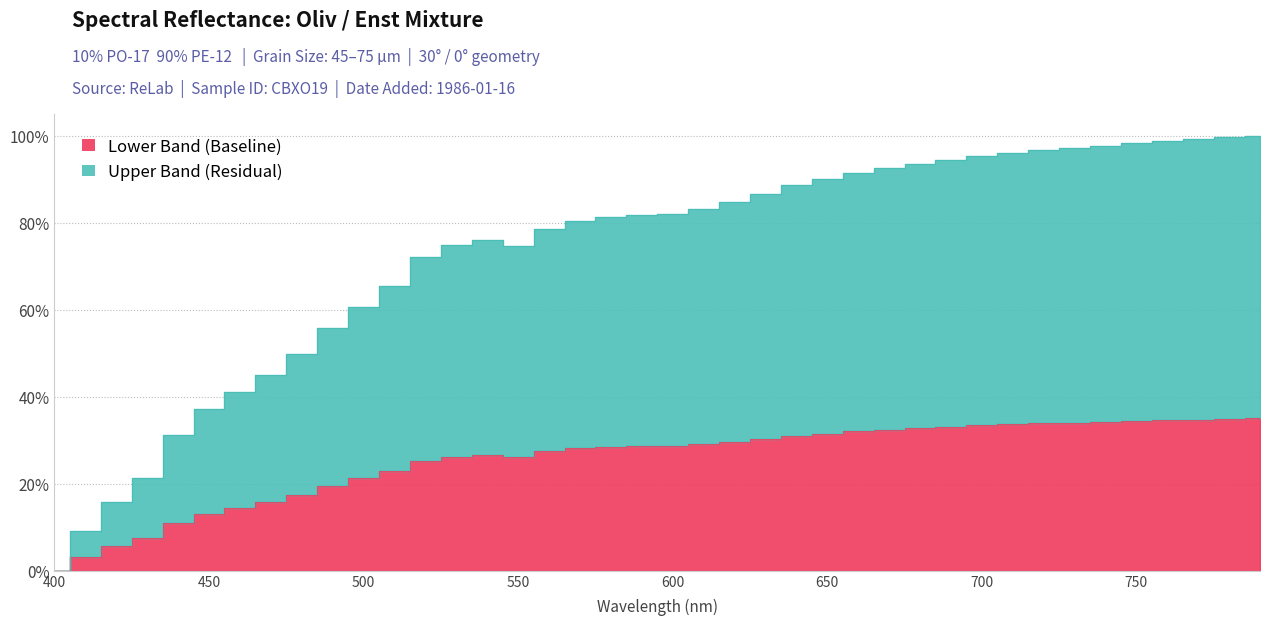

What is the sum of the values at 710.0 and 750.0?

0.7